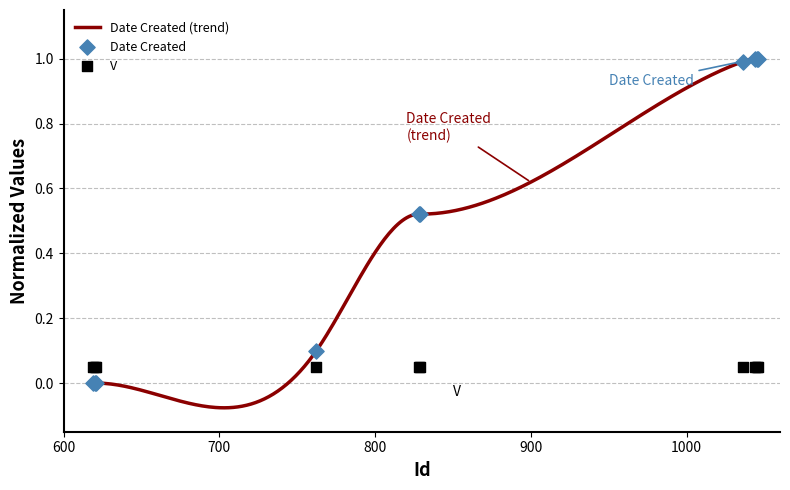

Between 1036 and 621, which is larger?

1036